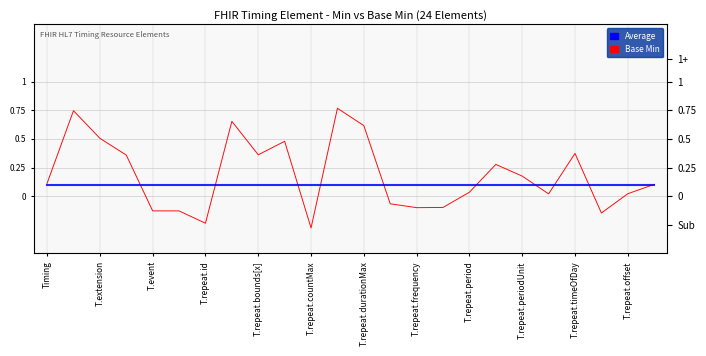

How many data points does each series have?

24